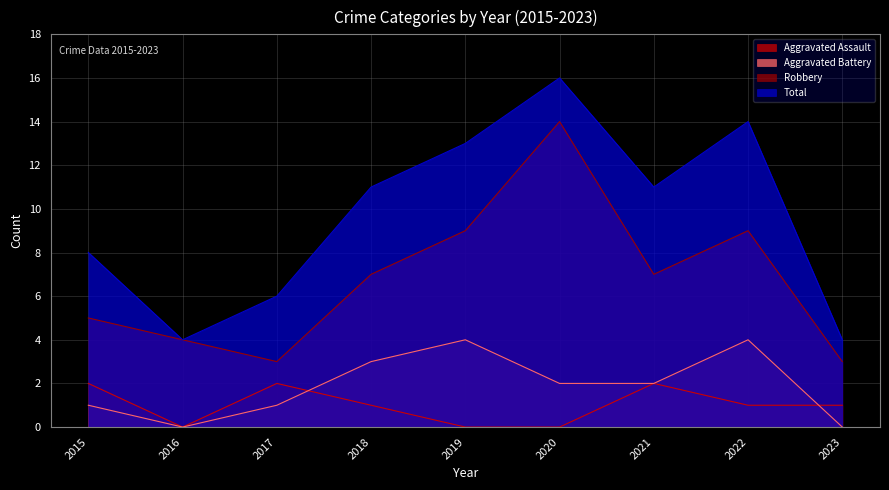

What value does the Total series have at 2015, to the nearest 5?

10